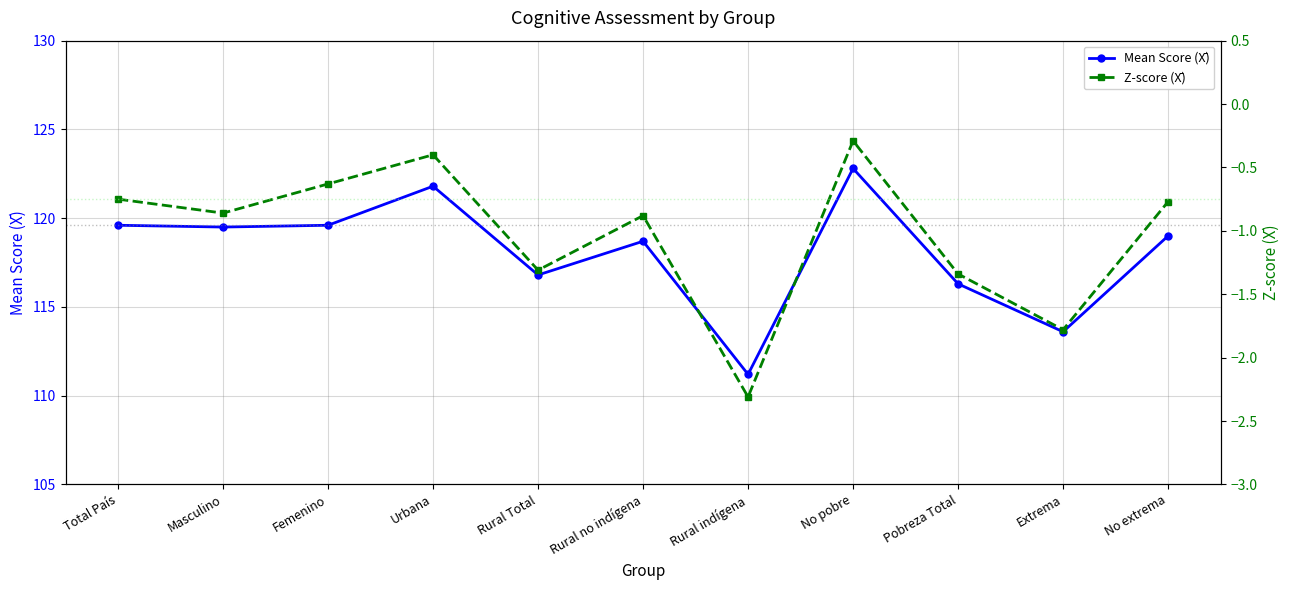

How many lines are shown in the chart?

2